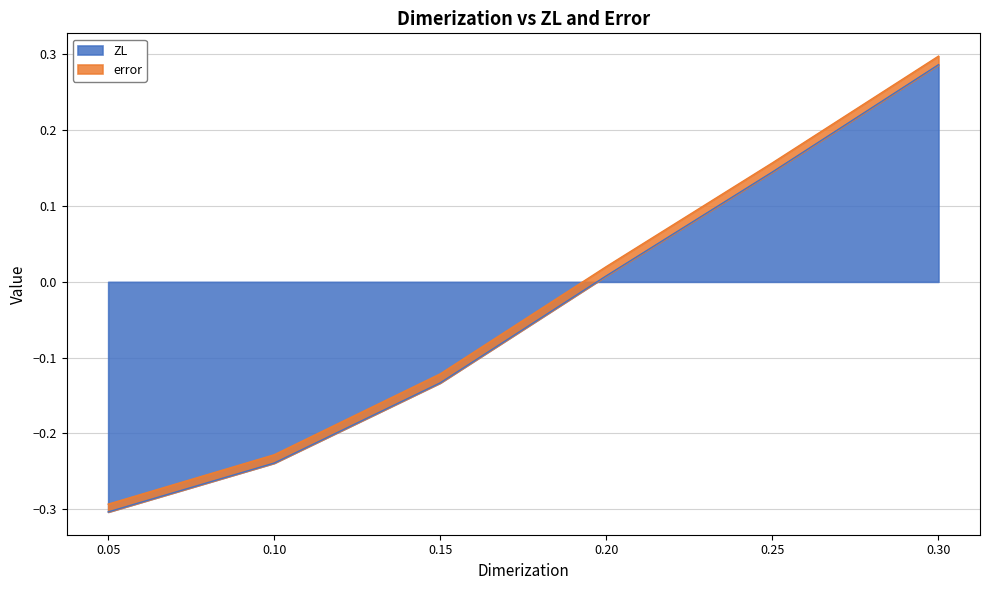

What is the difference between the maximum and minimum values?

0.6